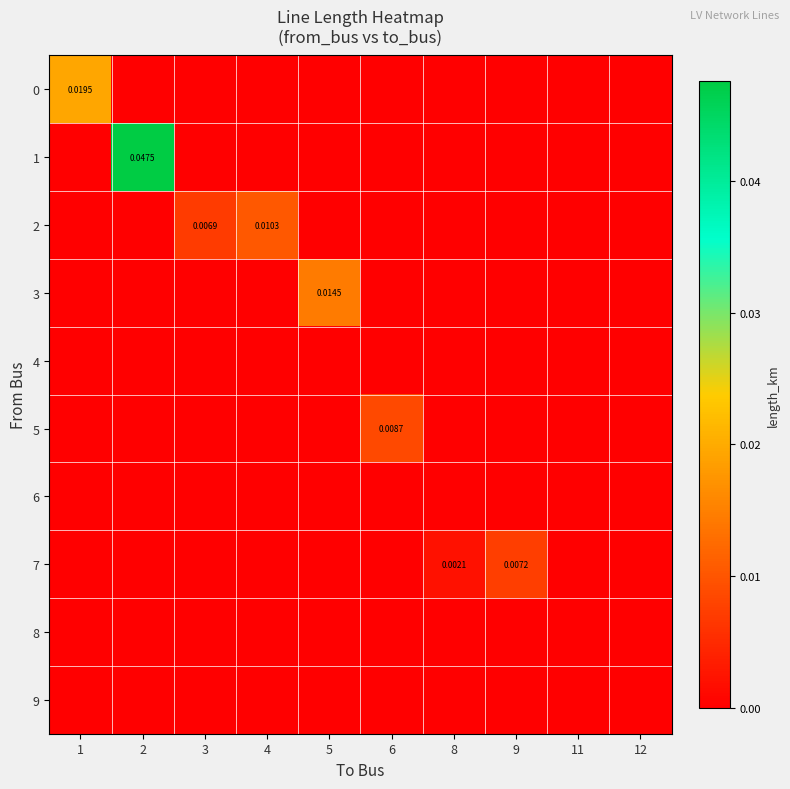

How many series are shown in this chart?

10